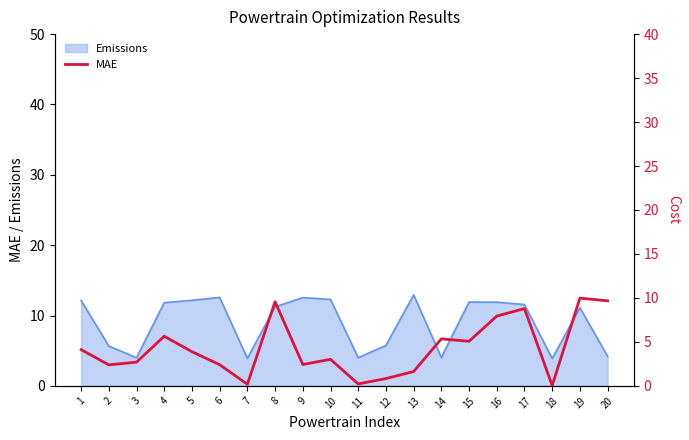

Which category has the lowest value across all series?

18